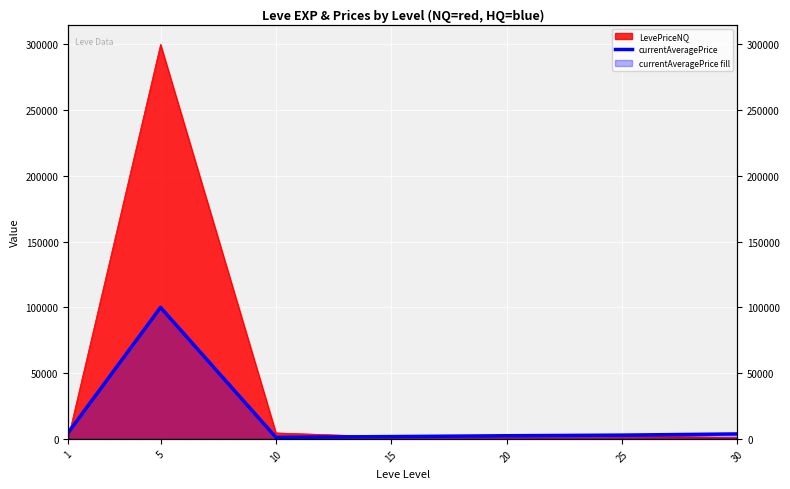

Rank the categories by value from lowest to highest.

10, 15, 20, 25, 30, 1, 5